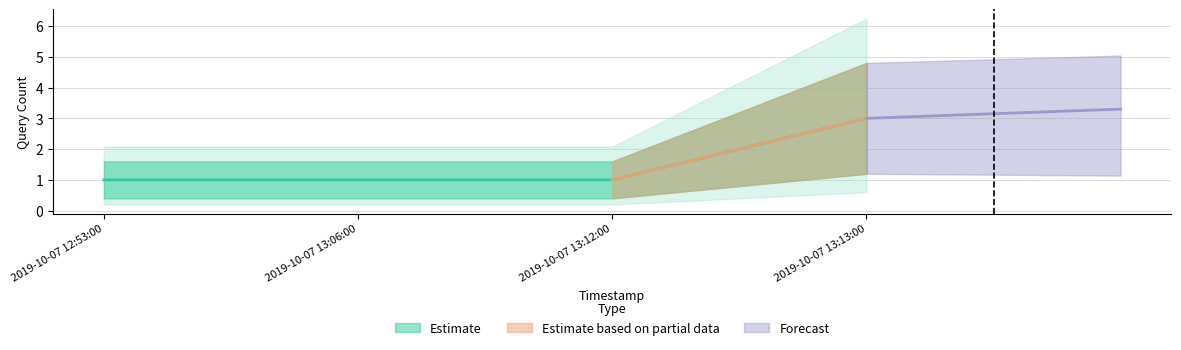

Reading left to right, list all the values displayed in this chart.

1	1	1	3